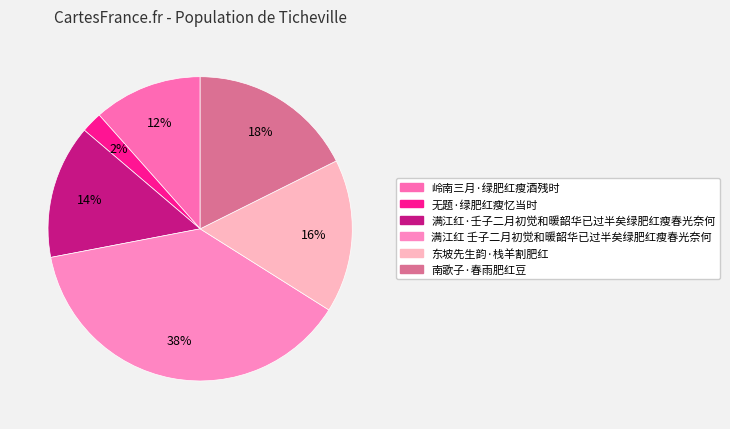

To the nearest percent, what is the difference between the 东坡先生韵·栈羊割肥红 and 满江红 壬子二月初觉和暖韶华已过半矣绿肥红瘦春光奈何 slice percentages?

22%